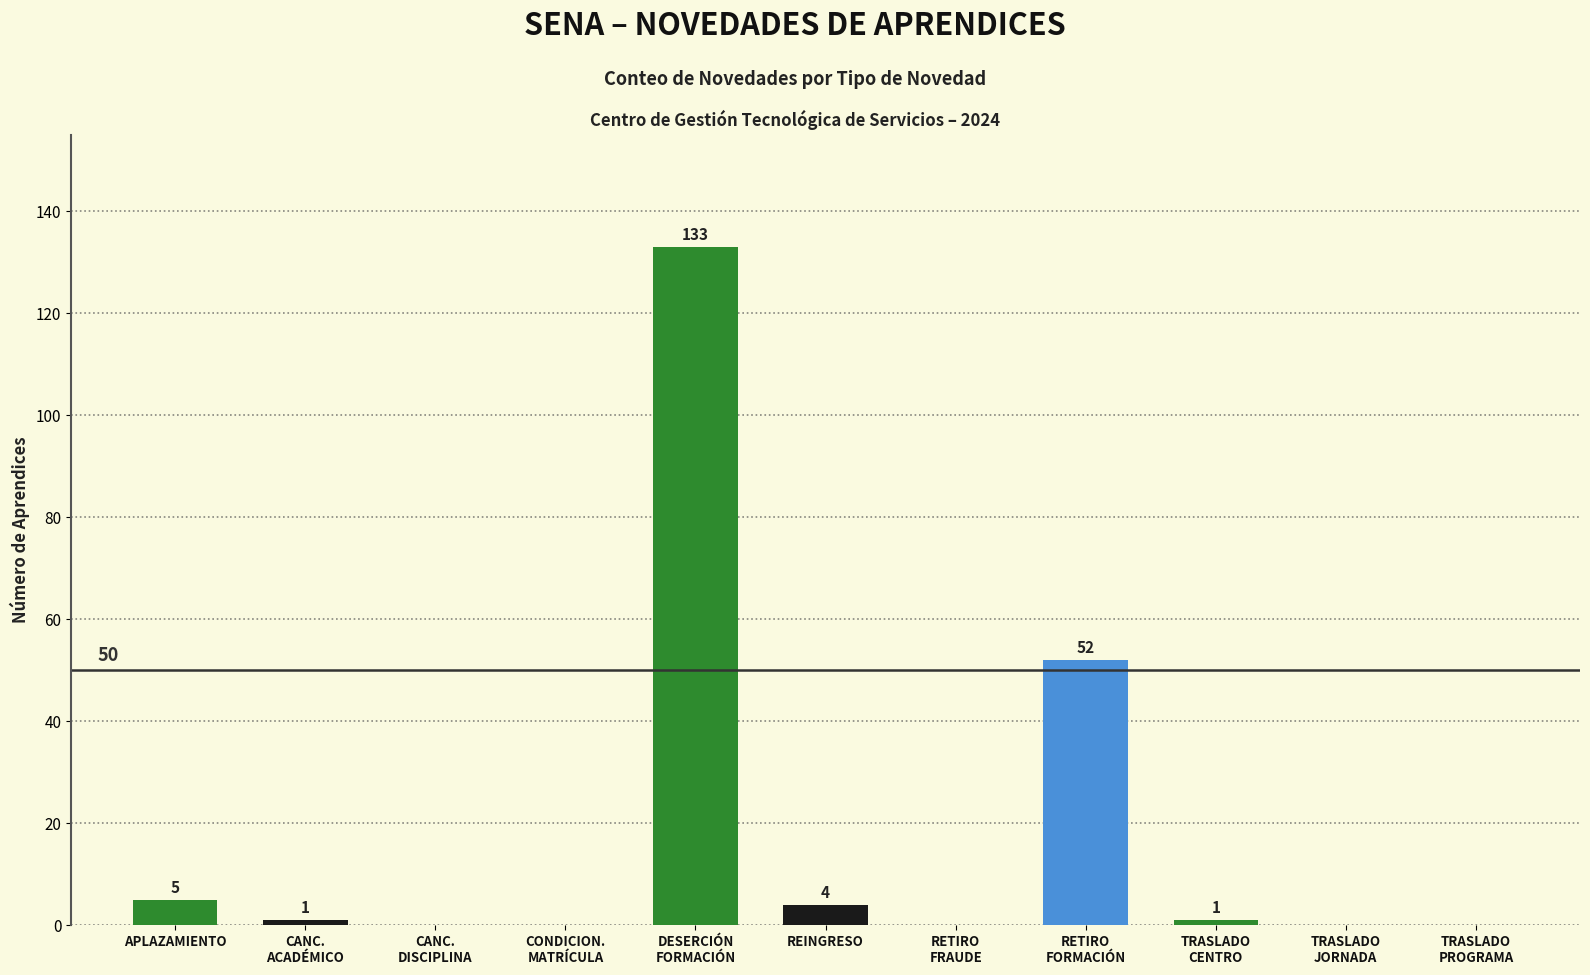

Reading right to left, transcribe all the data shown in this chart.

0	0	1	52	0	4	133	0	0	1	5